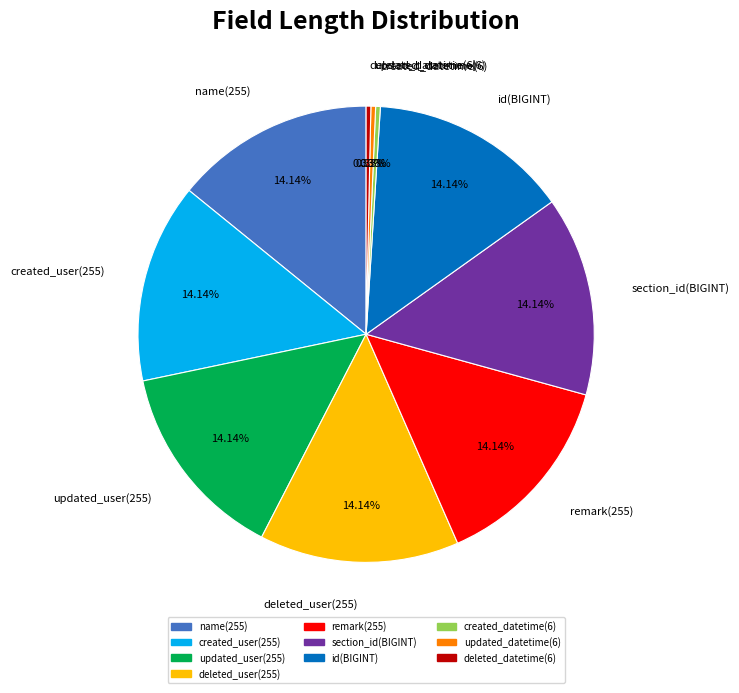

Which has a higher value, updated_datetime or name?

name